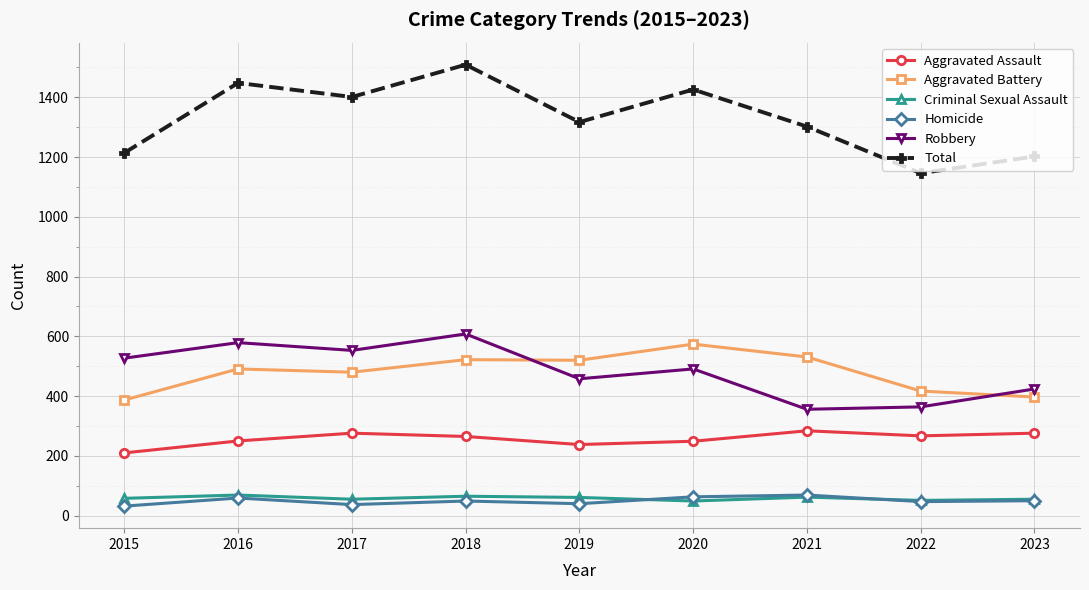

True or false: Aggravated Assault has a value of 249 at 2020.

True